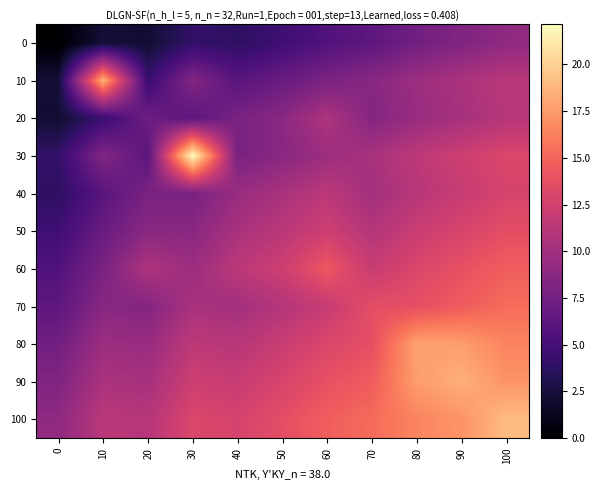

Reading right to left, transcribe all the data shown in this chart.

0: 100=9.0	90=8.2	80=7.4	70=6.3	60=5.6	50=4.7	40=3.8	30=4.1	20=2.1	10=2.3	0=0.0
10: 100=11.3	90=10.5	80=9.7	70=8.6	60=7.9	50=6.9	40=6.1	30=8.4	20=4.4	10=18.6	0=2.3
20: 100=11.1	90=10.3	80=9.5	70=8.4	60=10.7	50=8.7	40=7.8	30=6.2	20=7.2	10=4.4	0=2.1
30: 100=13.1	90=12.3	80=11.5	70=10.4	60=9.7	50=8.7	40=7.8	30=22.1	20=6.2	10=8.4	0=4.1
40: 100=12.8	90=12.0	80=11.2	70=10.1	60=11.4	50=10.4	40=9.5	30=7.8	20=7.8	10=6.1	0=3.8
50: 100=13.7	90=12.9	80=12.1	70=11.0	60=12.3	50=11.3	40=10.4	30=8.7	20=8.7	10=6.9	0=4.7
60: 100=14.6	90=13.9	80=13.1	70=12.0	60=14.3	50=12.3	40=11.4	30=9.7	20=10.7	10=7.9	0=5.6
70: 100=15.3	90=14.5	80=13.8	70=13.7	60=12.0	50=11.0	40=10.1	30=10.4	20=8.4	10=8.6	0=6.3
80: 100=16.4	90=17.6	80=17.8	70=13.8	60=13.1	50=12.1	40=11.2	30=11.5	20=9.5	10=9.7	0=7.4
90: 100=17.2	90=18.4	80=17.6	70=14.5	60=13.9	50=12.9	40=12.0	30=12.3	20=10.3	10=10.5	0=8.2
100: 100=19.0	90=17.2	80=16.4	70=15.3	60=14.6	50=13.7	40=12.8	30=13.1	20=11.1	10=11.3	0=9.0